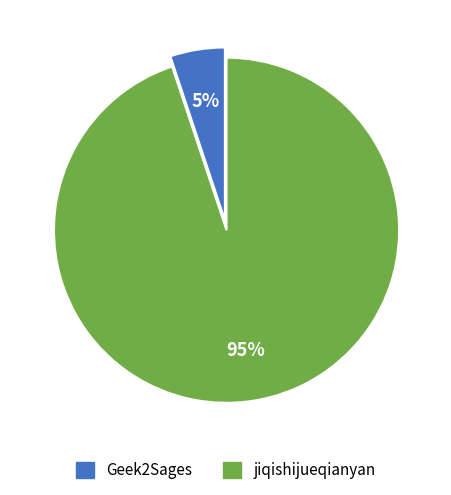

To the nearest percent, what is the average slice percentage?

50%